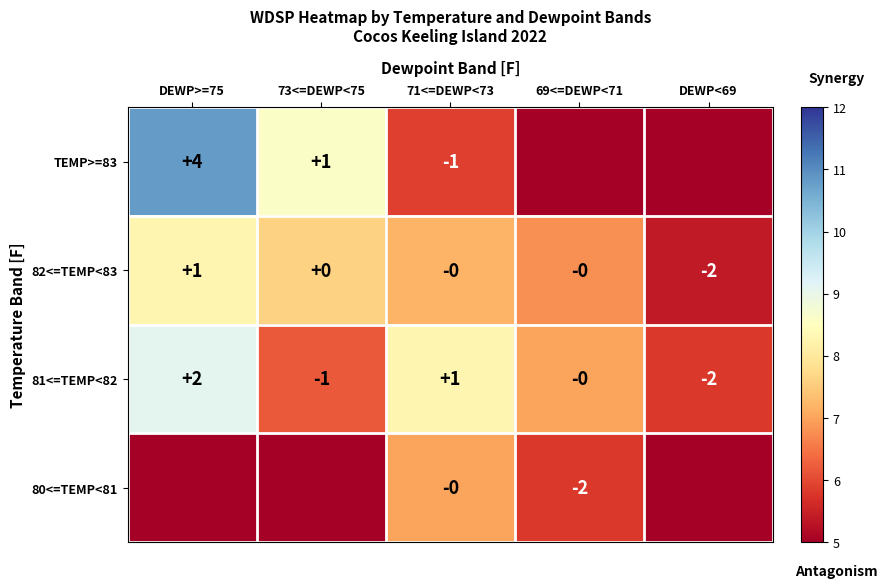

Count the number of data series in this chart.

4